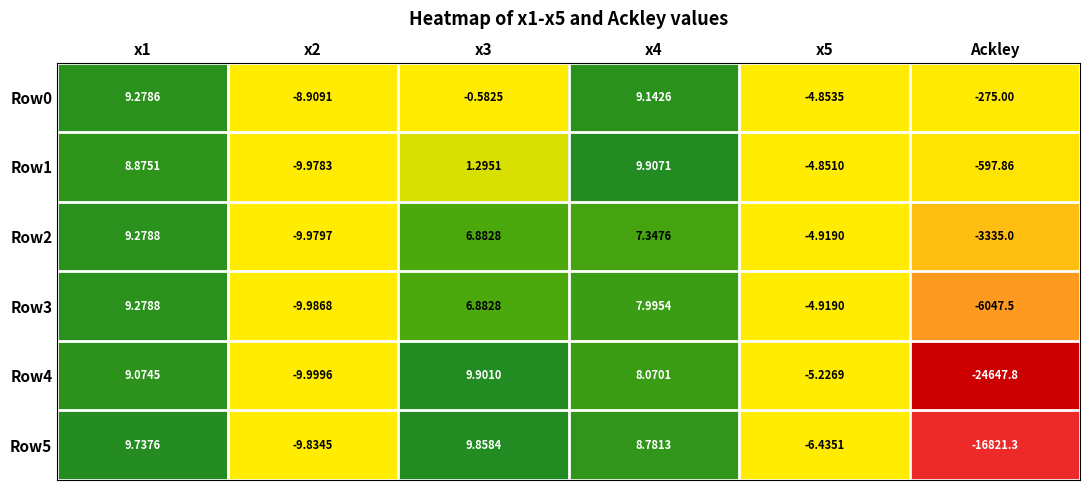

Is the value of Row5 at x4 greater than the value of Row1 at x1?

No